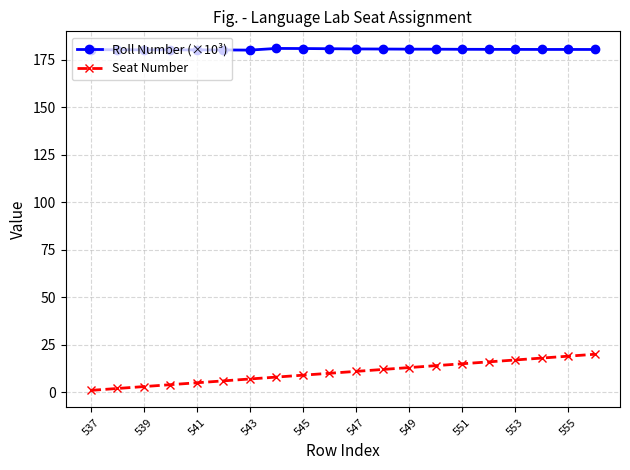

True or false: Seat Number and Roll Number (×10³) intersect in this chart.

False